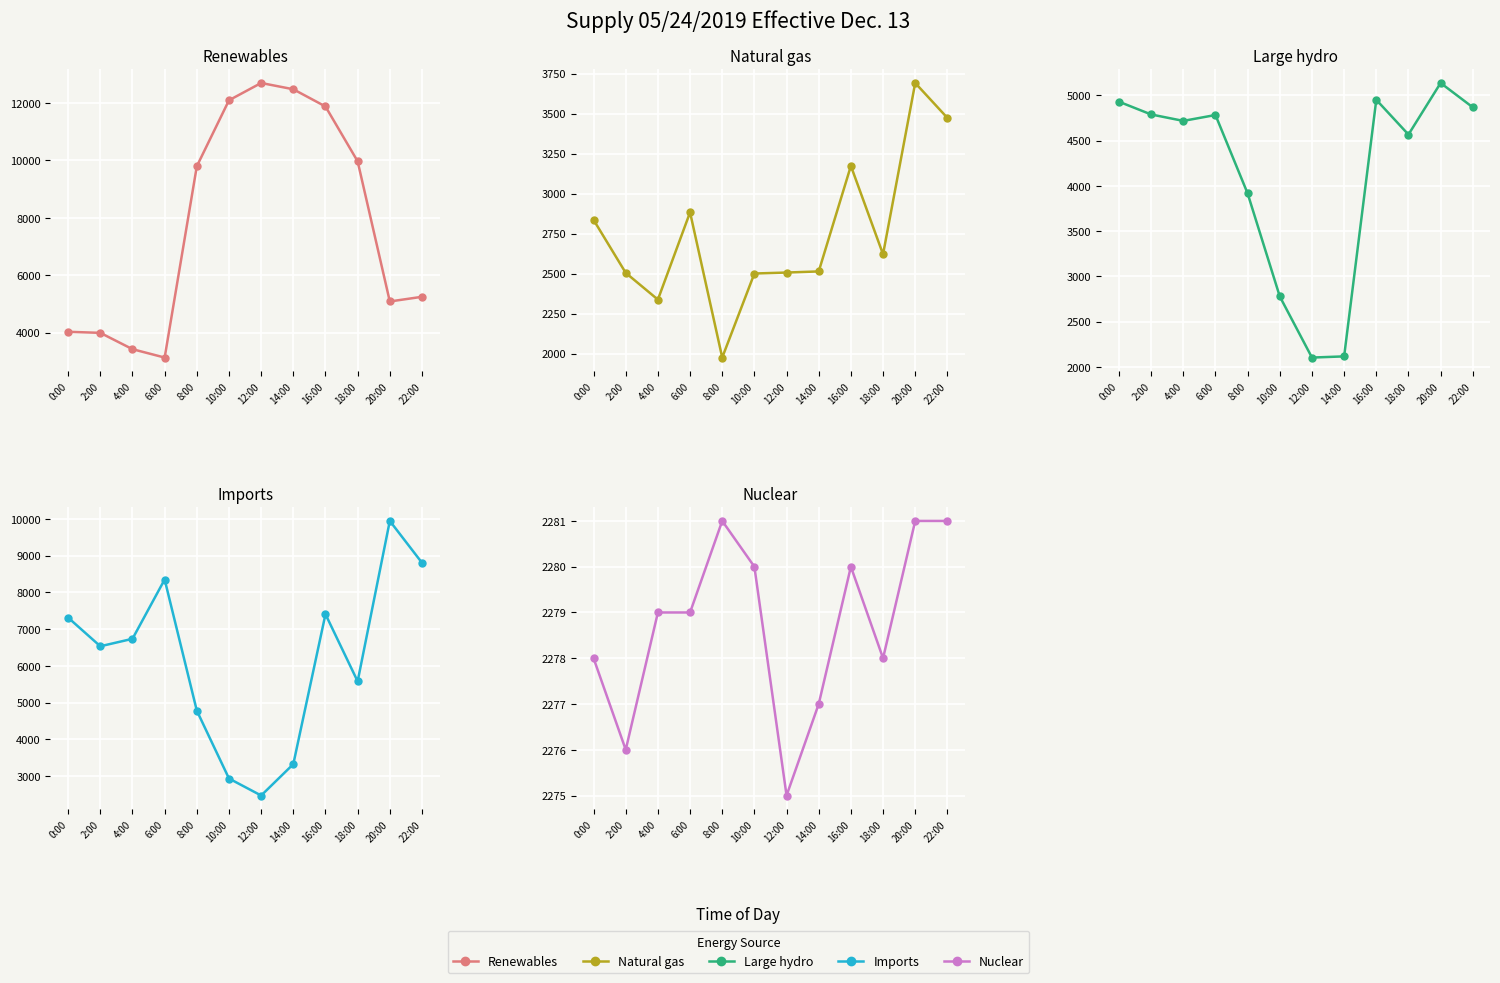

Reading left to right, transcribe all the data shown in this chart.

Renewables: 4028	3991	3422	3130	9798	12098	12701	12482	11882	9970	5085	5248
Natural gas: 2836	2505	2338	2883	1976	2501	2507	2514	3173	2621	3691	3473
Large hydro: 4931	4790	4719	4784	3917	2778	2103	2116	4952	4568	5138	4869
Imports: 7312	6533	6736	8351	4779	2931	2468	3323	7406	5577	9946	8807
Nuclear: 2278	2276	2279	2279	2281	2280	2275	2277	2280	2278	2281	2281